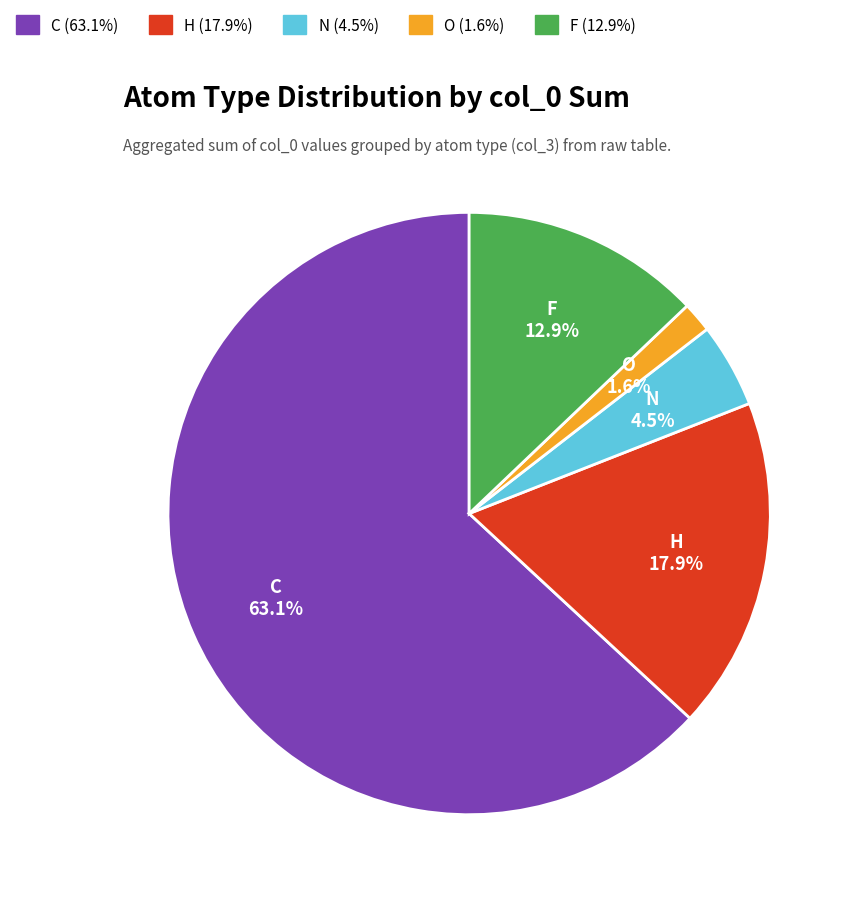

Is there a majority slice in this chart?

Yes